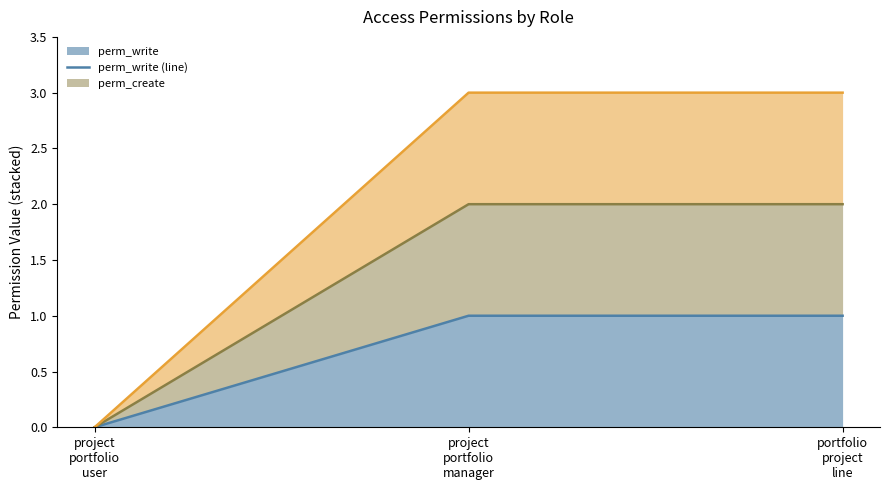

What is the average value of the perm_unlink (line) series?

2